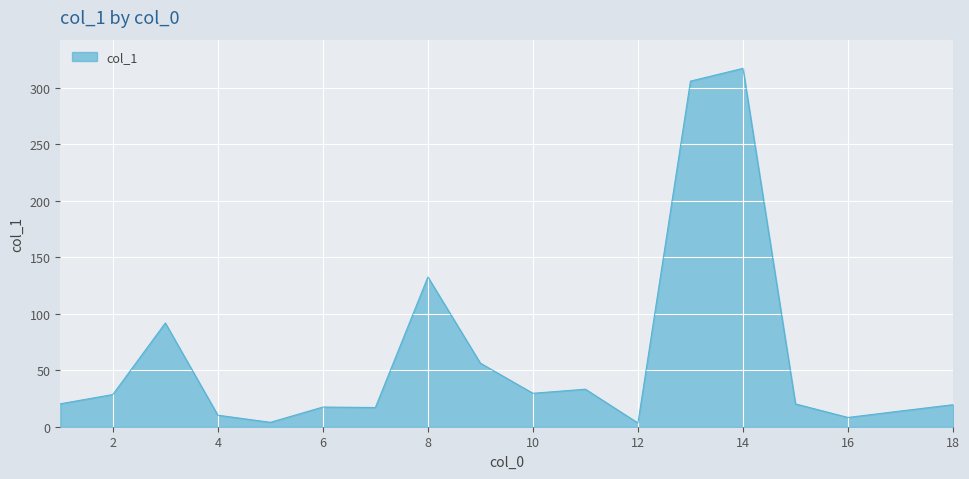

How many lines are shown in the chart?

1